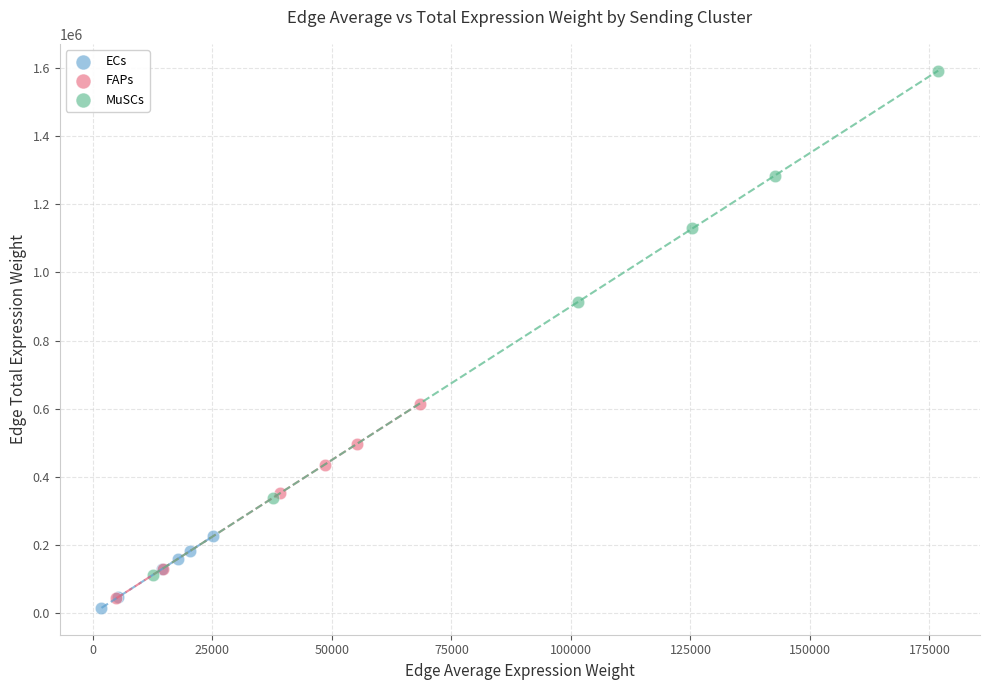

Which series contains the highest Y value?

MuSCs